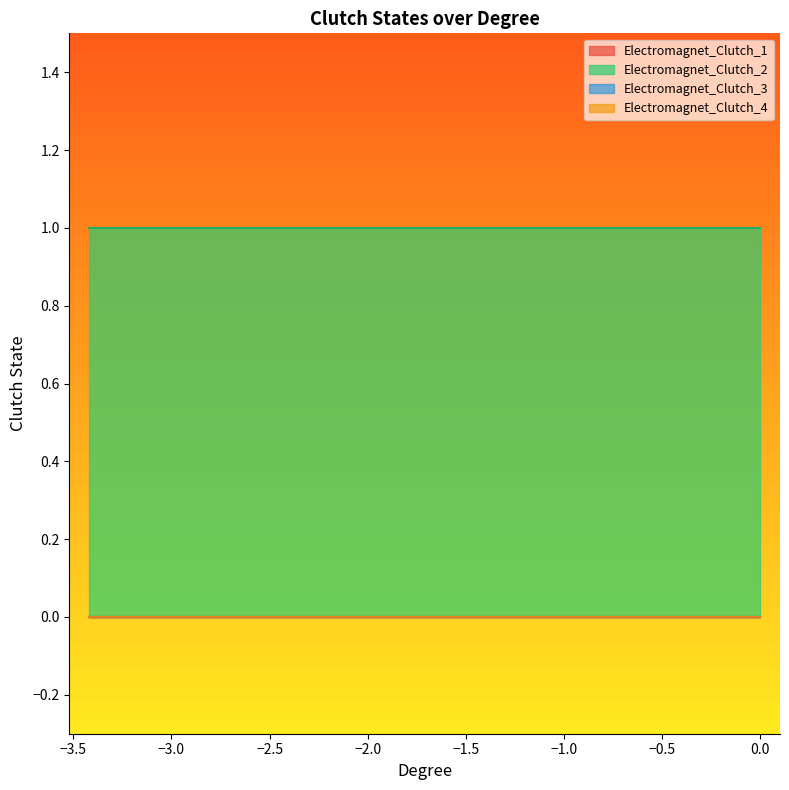

Does the chart display data point markers on the line(s)?

No